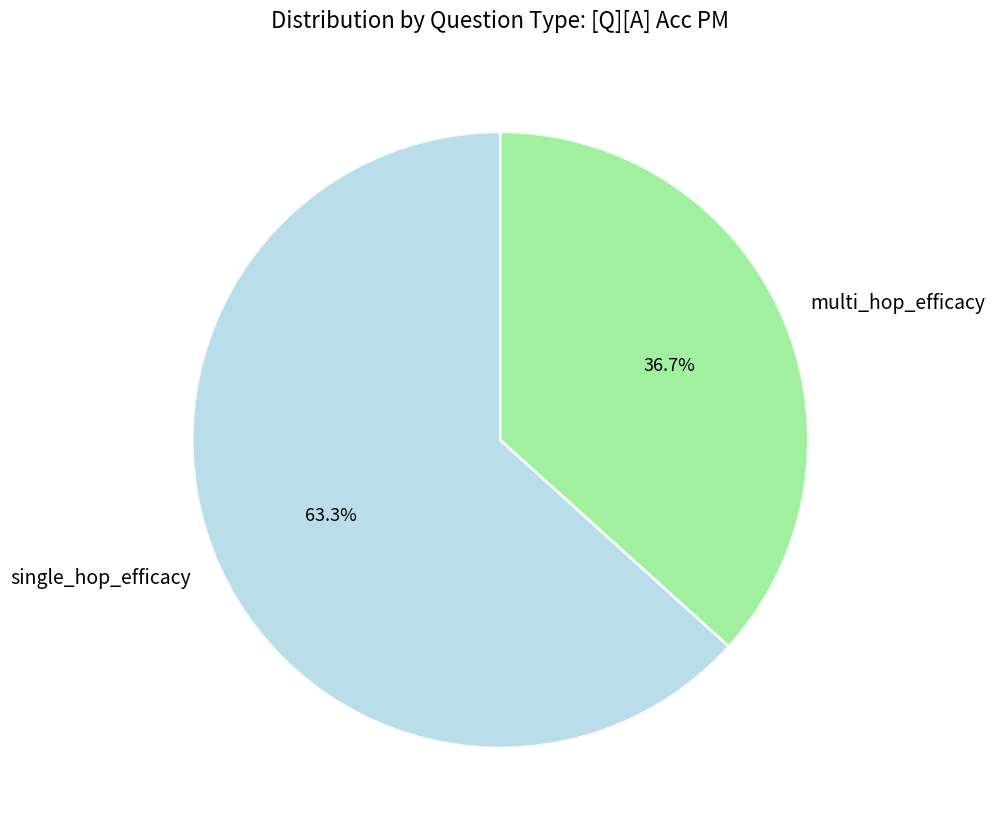

Rank the categories by value from lowest to highest.

multi_hop_efficacy, single_hop_efficacy